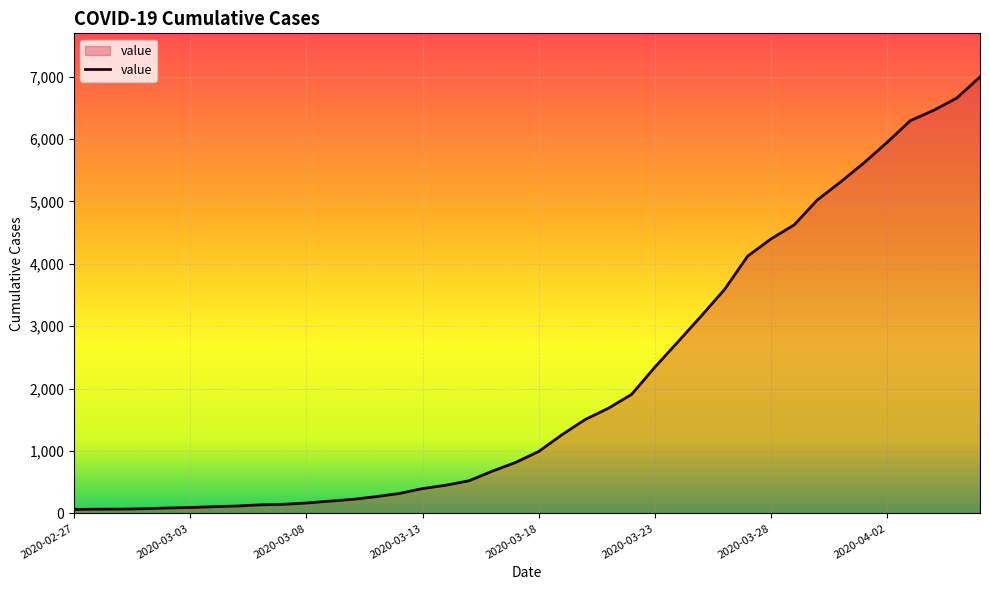

Count the number of categories in the chart.

40